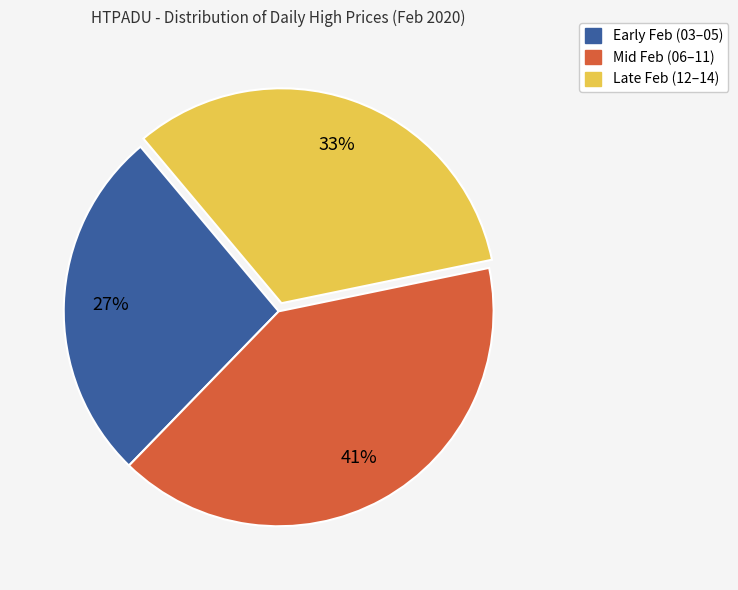

Is there any slice that represents more than half of the pie?

No